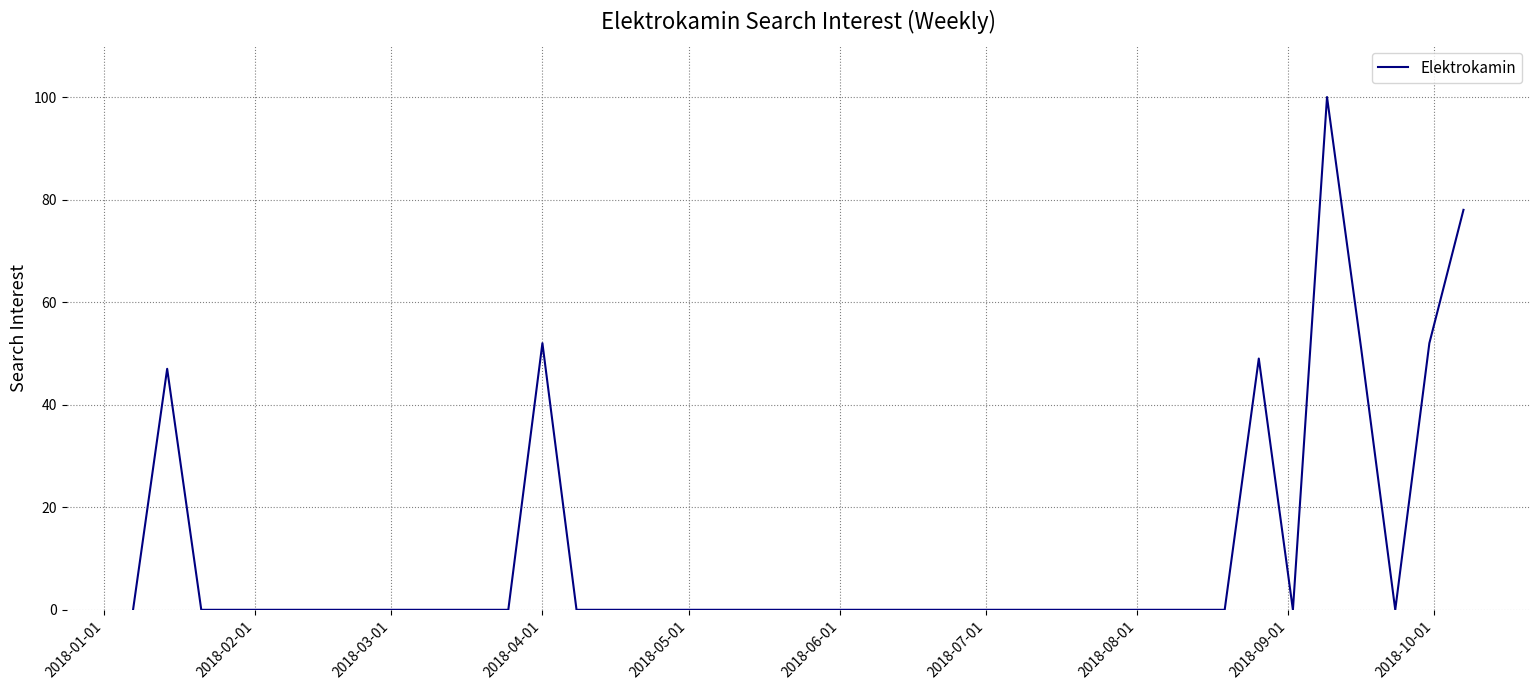

What is the difference between the maximum and minimum values?

100